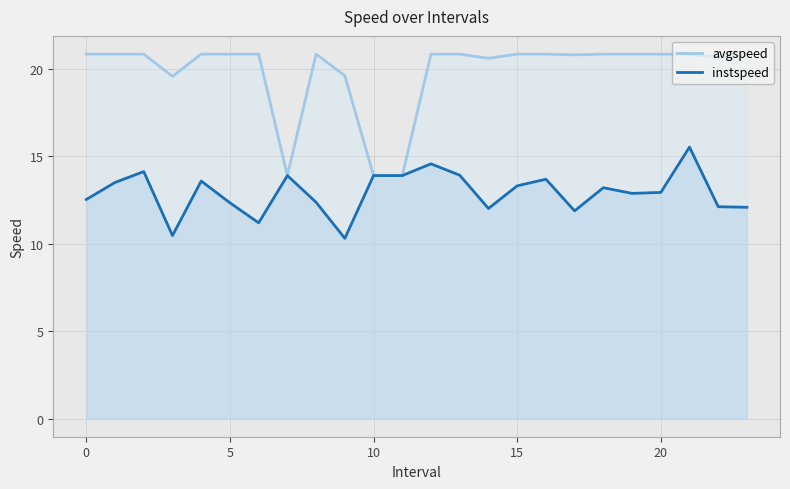

The value of avgspeed at 20 is 33.3. True or false?

False